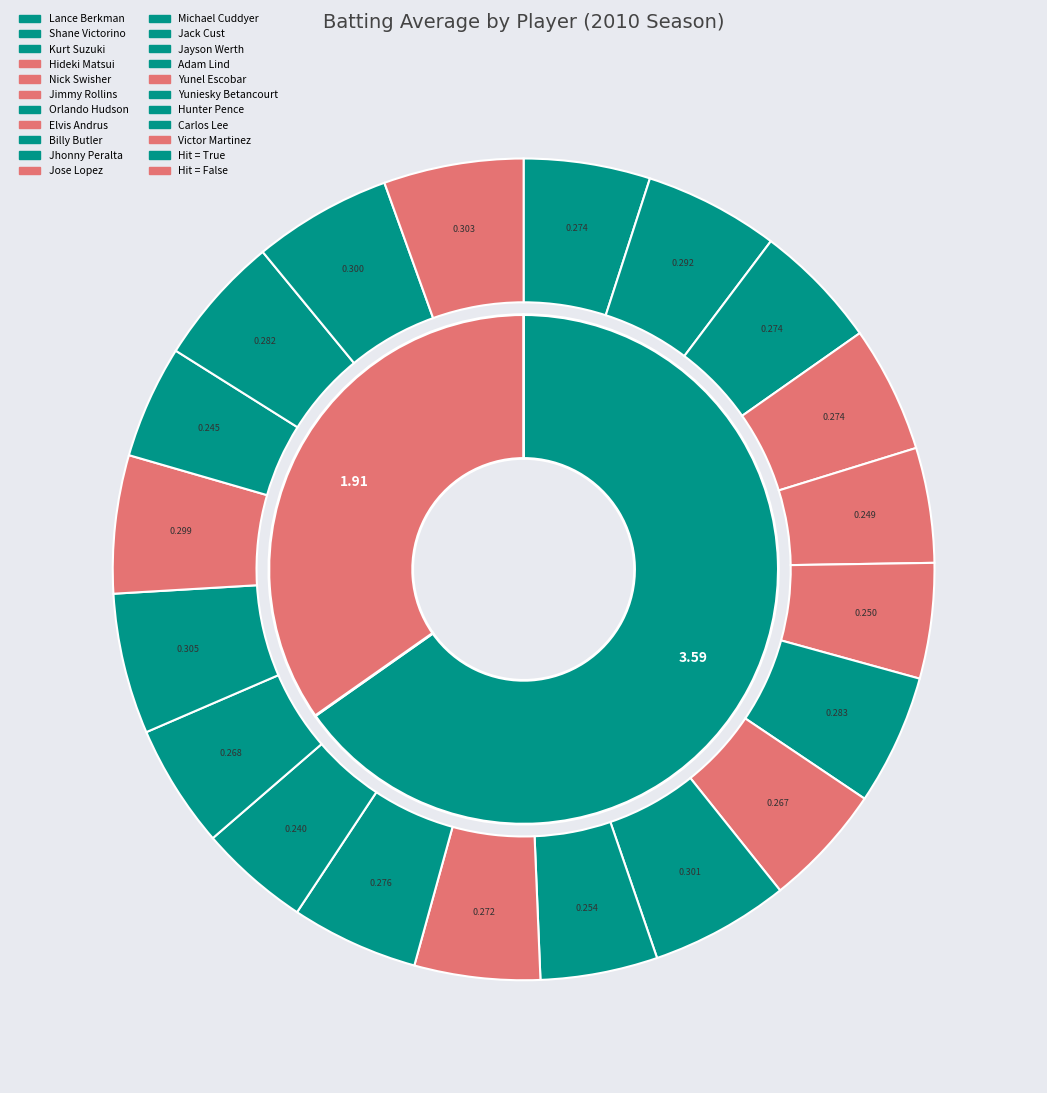

To the nearest percent, what is the combined percentage of Orlando Hudson and Jhonny Peralta?

10%